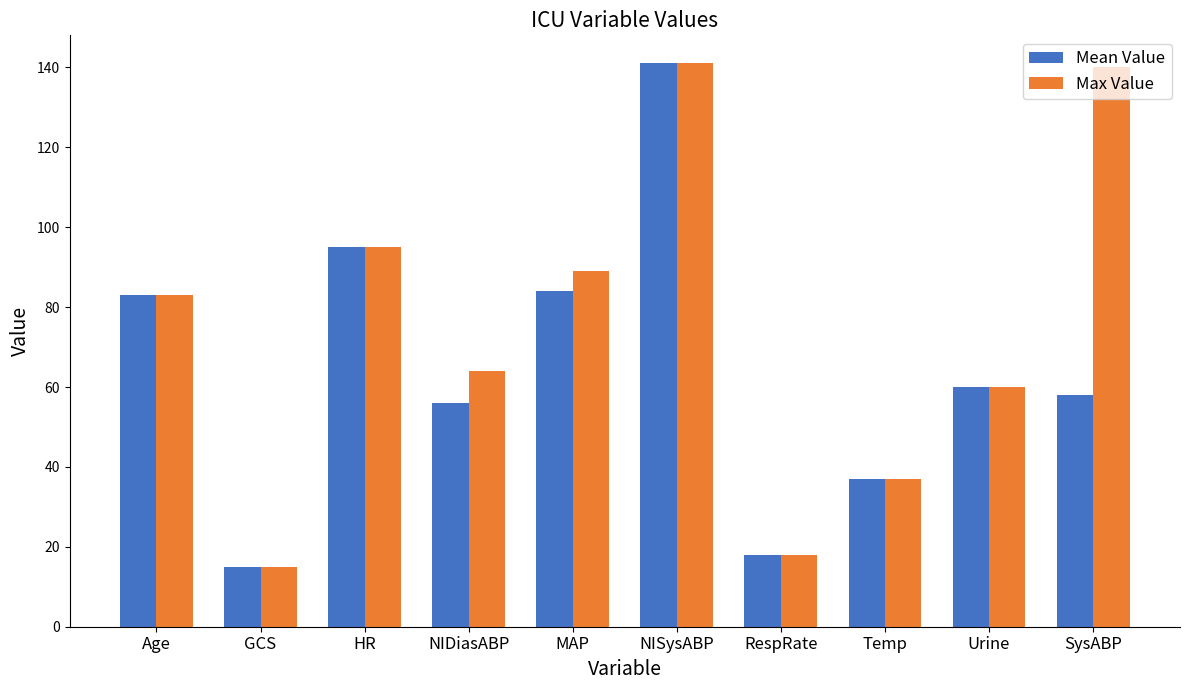

What is the greatest value displayed?

141.0